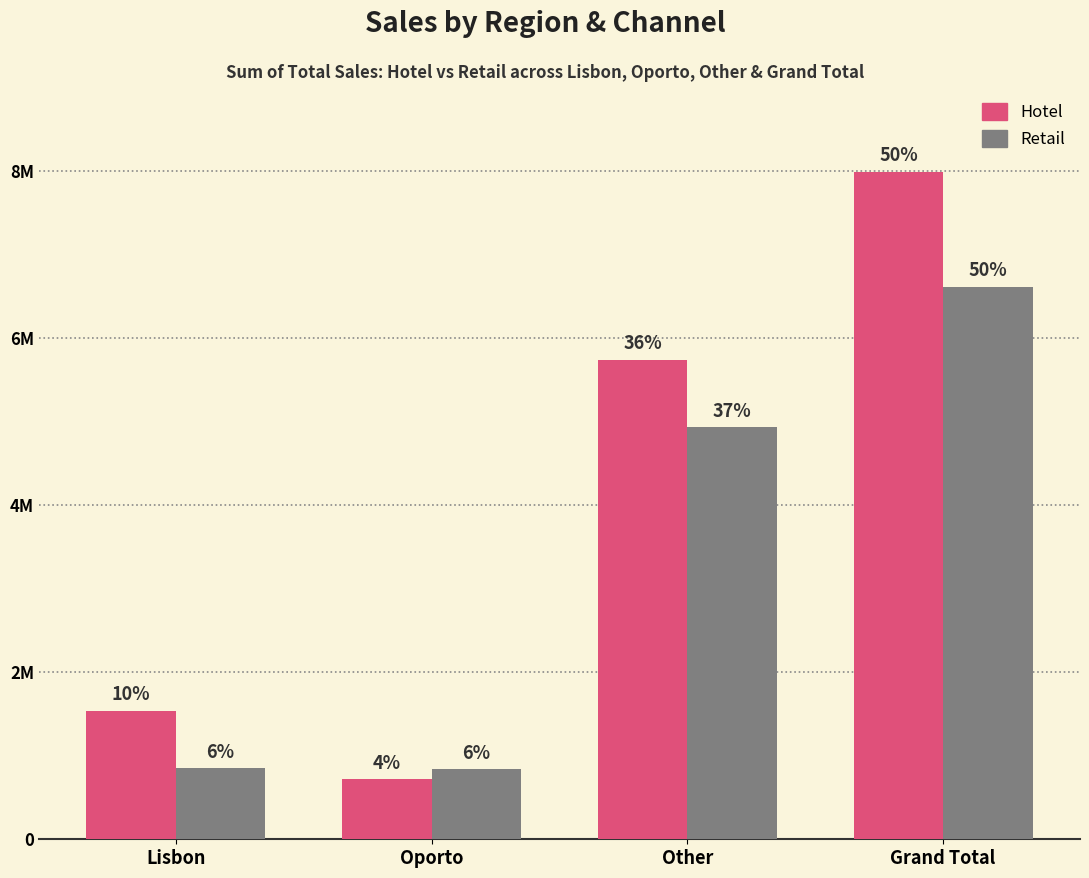

What is the maximum value shown in the chart?

7999569